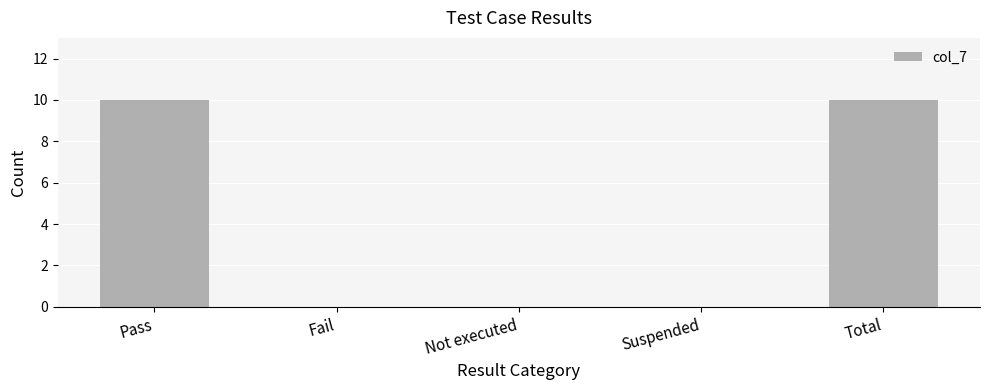

The chart shows a value of 0 at Not executed. True or false?

True